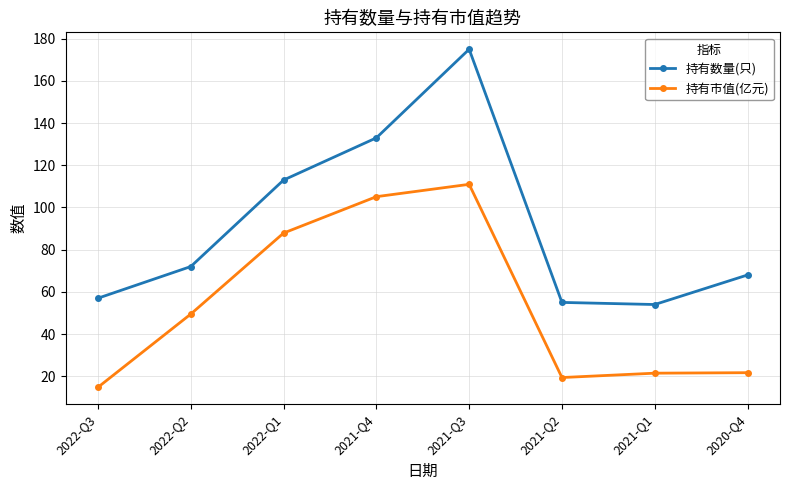

Where is 持有数量(只) nearest to the value 114?

2022-Q1